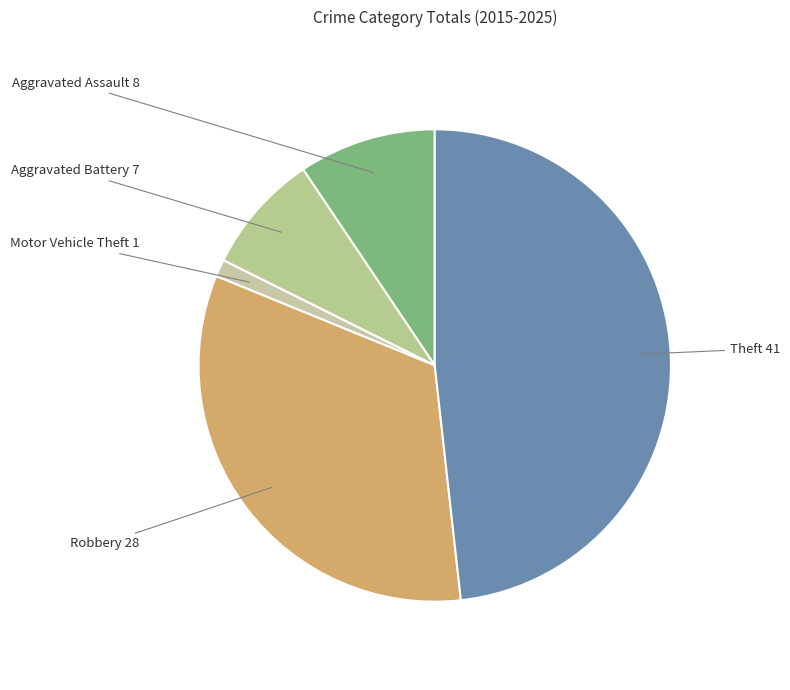

Rank the categories by value from lowest to highest.

Motor Vehicle Theft, Aggravated Battery, Aggravated Assault, Robbery, Theft